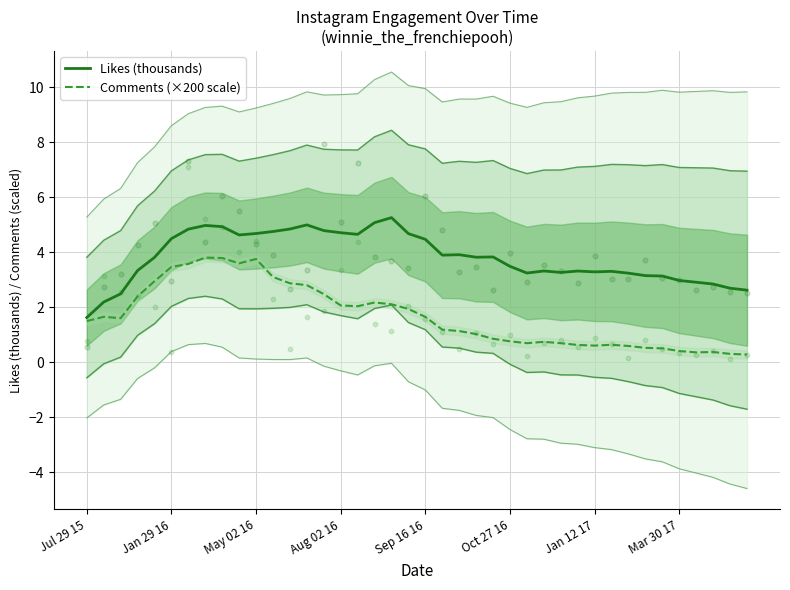

At how many categories does at least one series exceed 0?

40